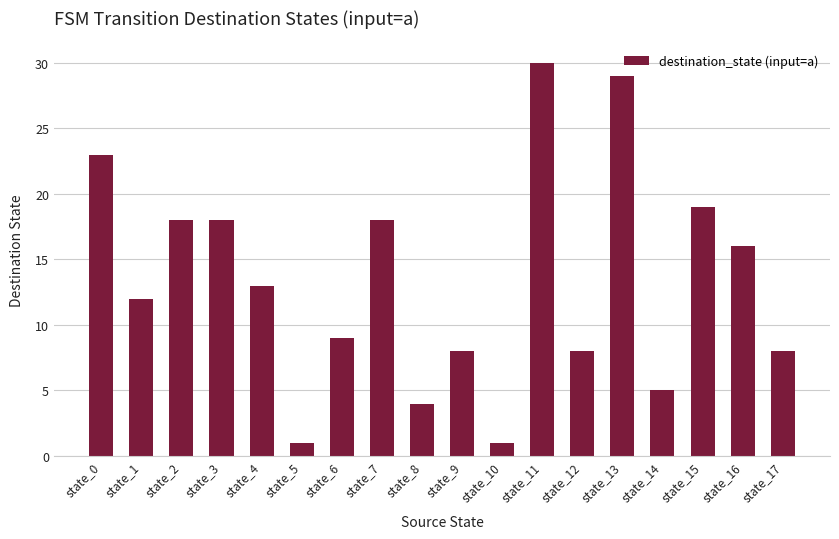

True or false: the data shows 2 at state_5.

False